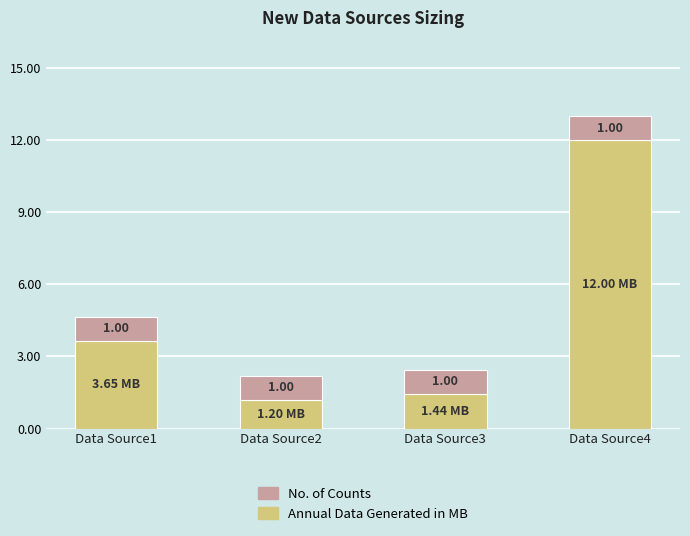

Rank the categories by Annual Data Generated in MB value from highest to lowest.

Data Source4, Data Source1, Data Source3, Data Source2